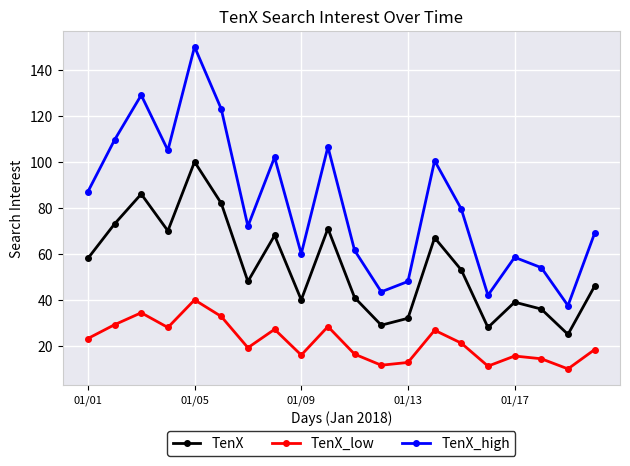

List the series in order of their peak value, highest first.

TenX_high, TenX, TenX_low